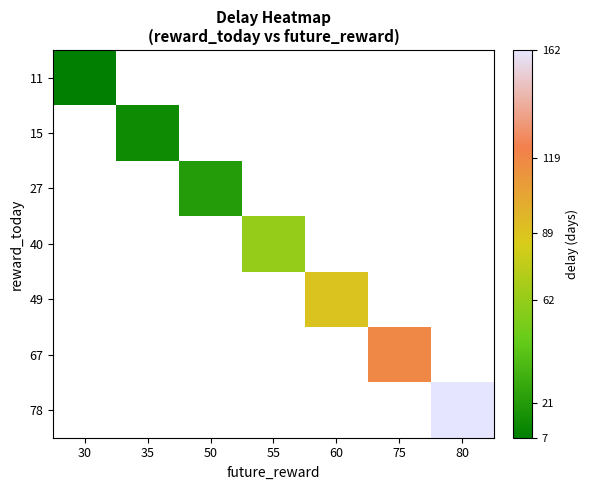

How many data points does each series have?

7